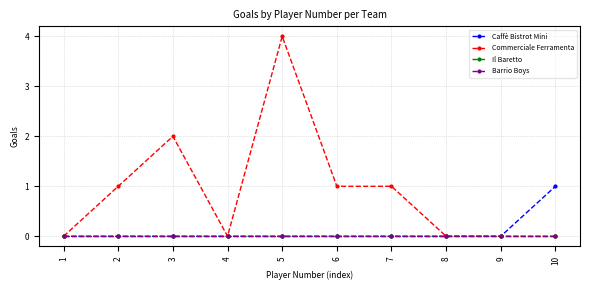

True or false: Barrio Boys has more than 2 interior local peaks.

False